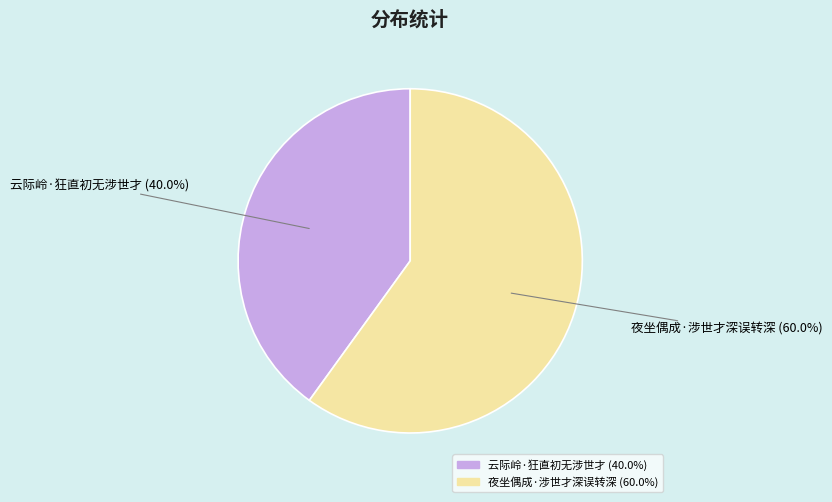

To the nearest percent, what percentage of the pie is 云际岭·狂直初无涉世才?

40%